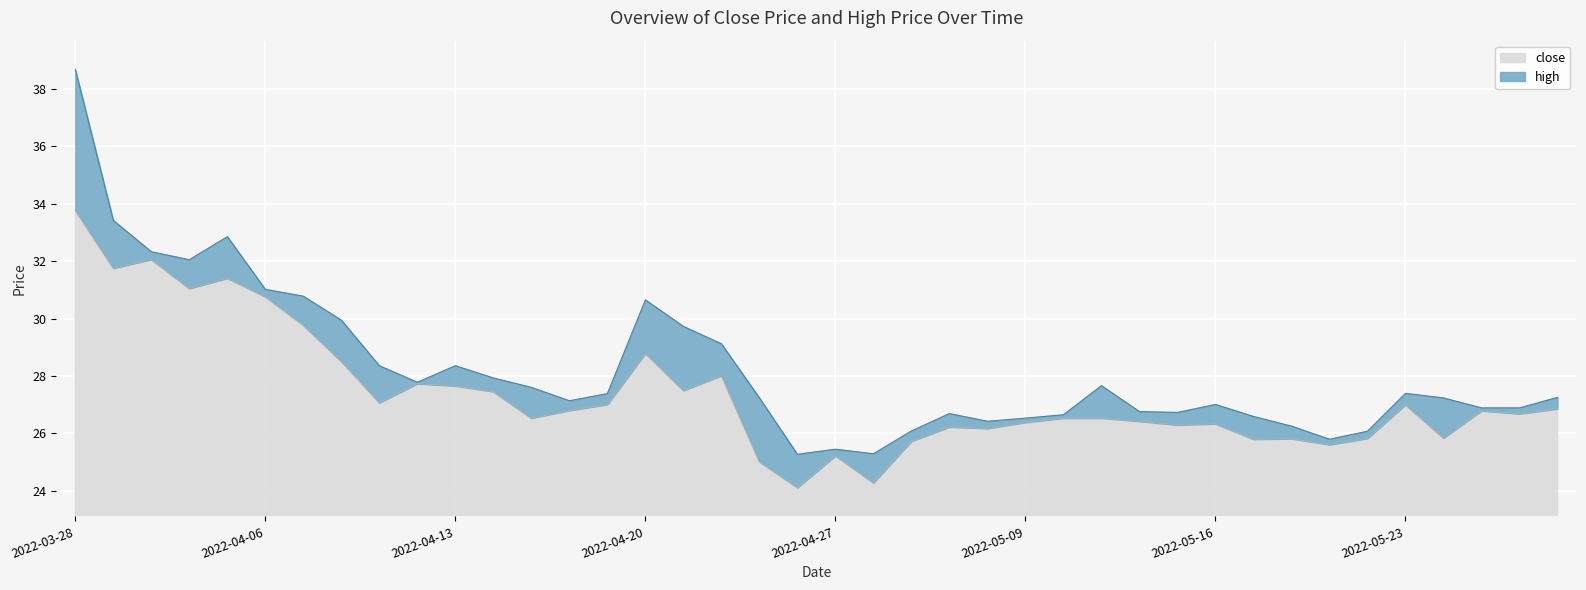

Does the chart display data point markers on the line(s)?

No